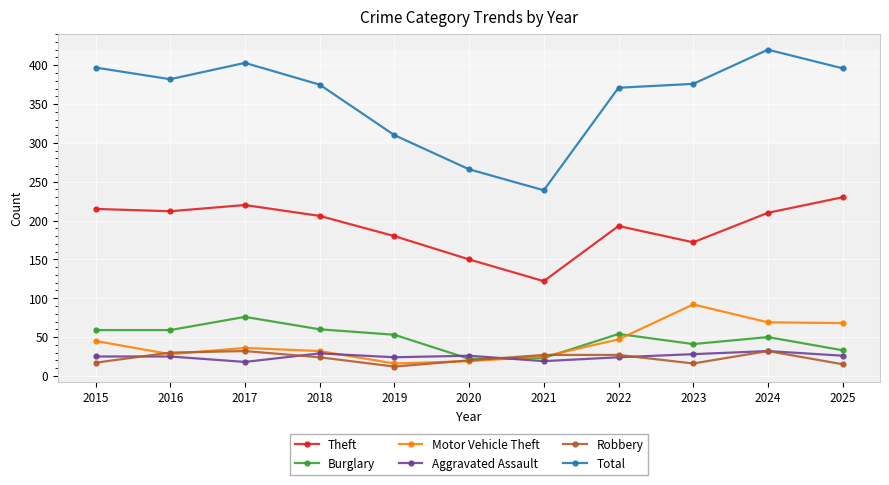

Where does the Total series first go above 376?

2015